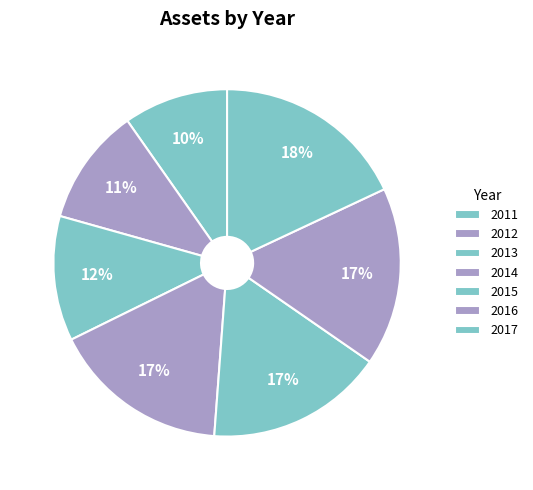

To the nearest percent, what is the difference between the largest and smallest slice percentages?

8%